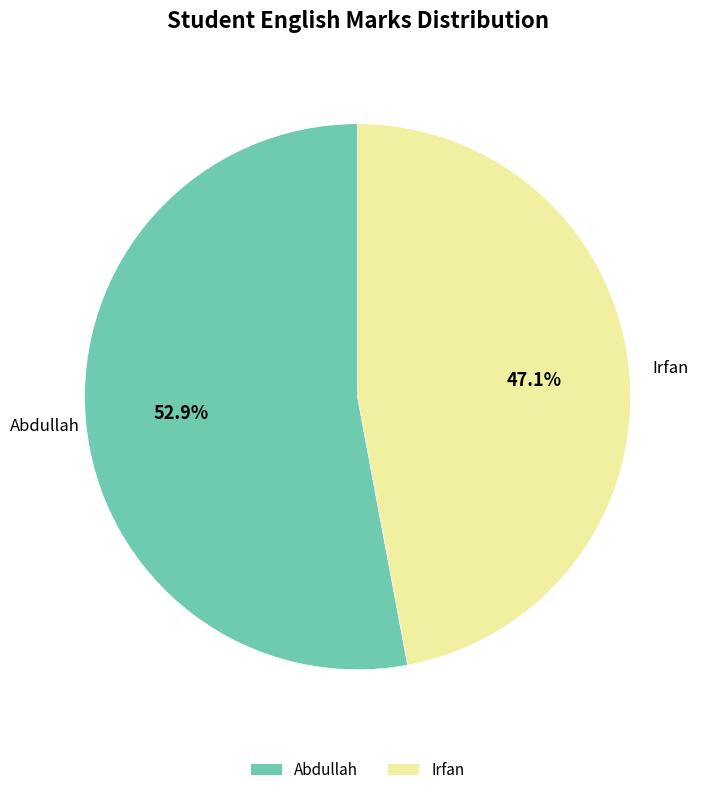

How many slices are in this pie chart?

2